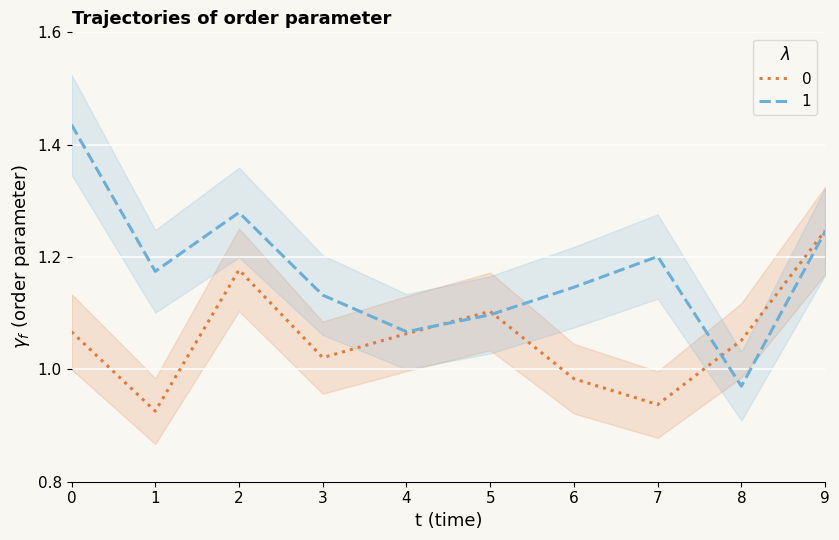

List the series in order of their overall mean, highest first.

1, 0